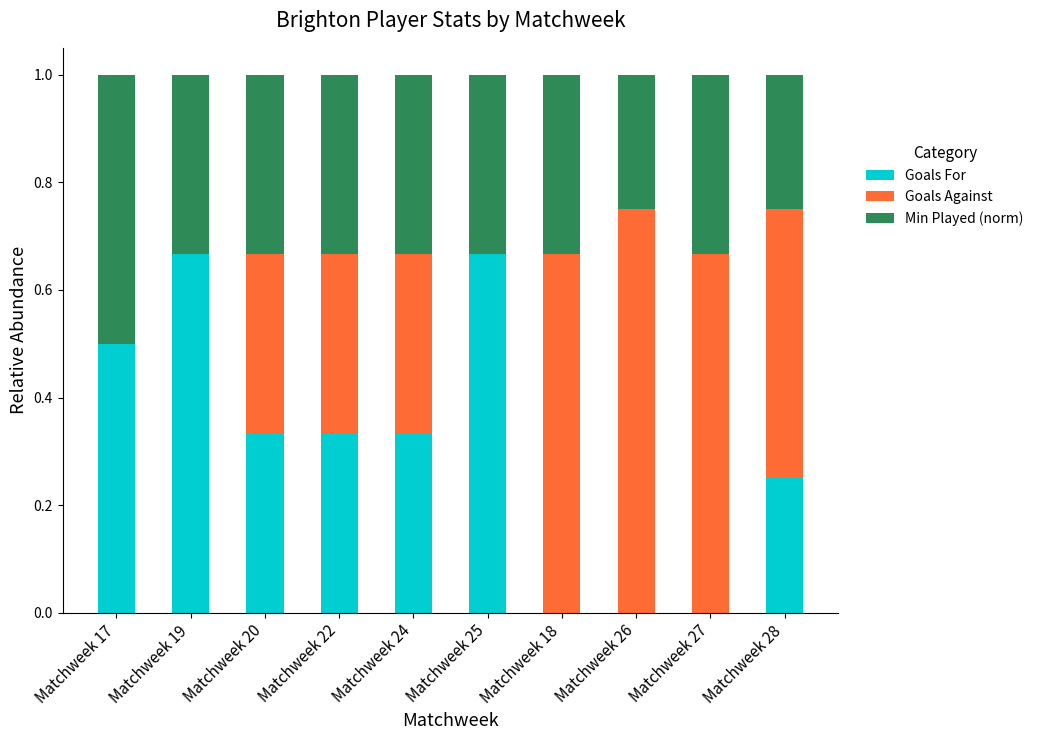

What is the total value across all series at Matchweek 26?

1.0